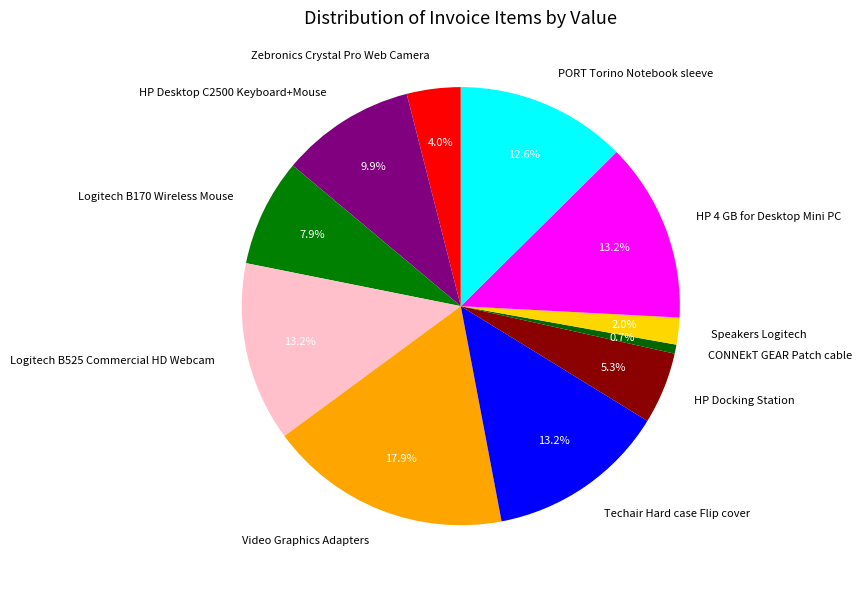

To the nearest percent, what is the average slice percentage?

9%